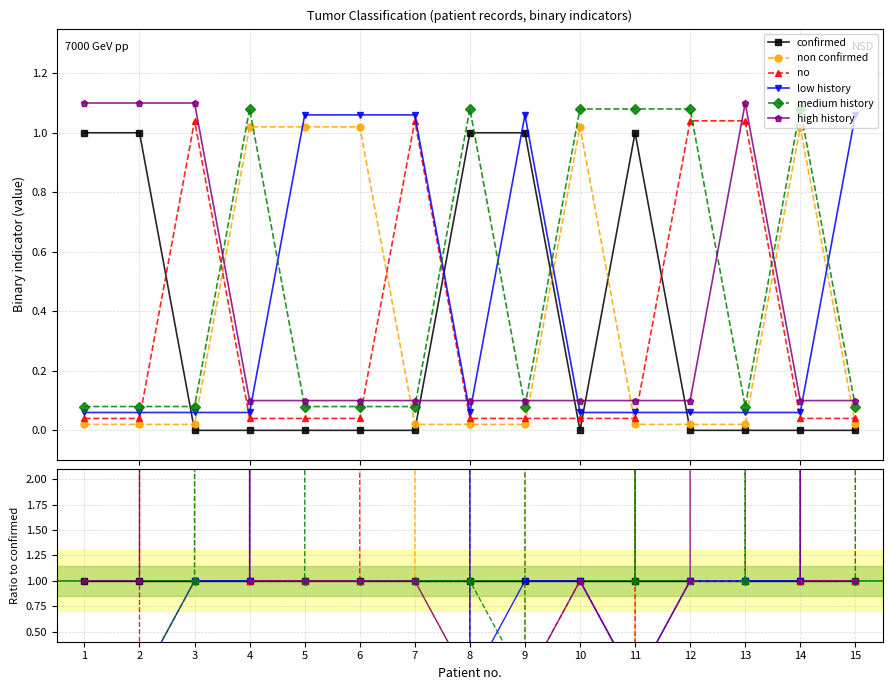

Which label corresponds to the largest value in the chart?

4